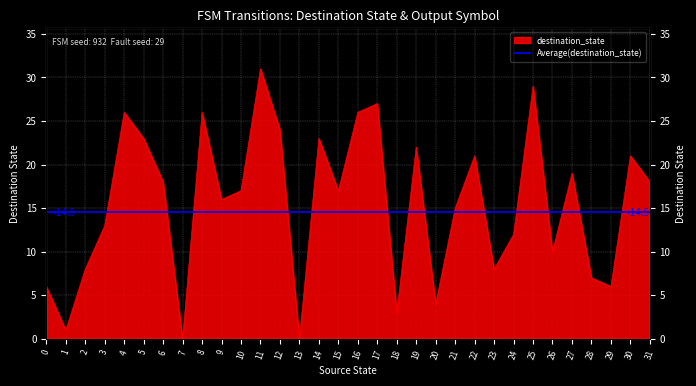

At which label is the value closest to 15?

21